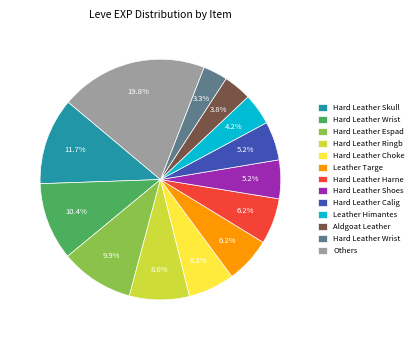

Is there a majority slice in this chart?

No